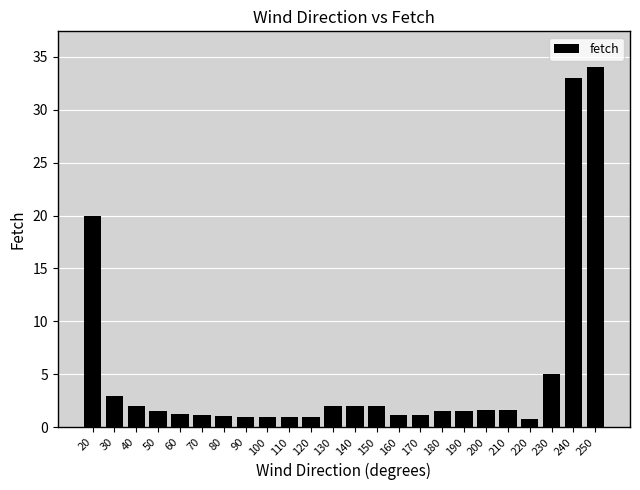

Which category has the highest value across all series?

250